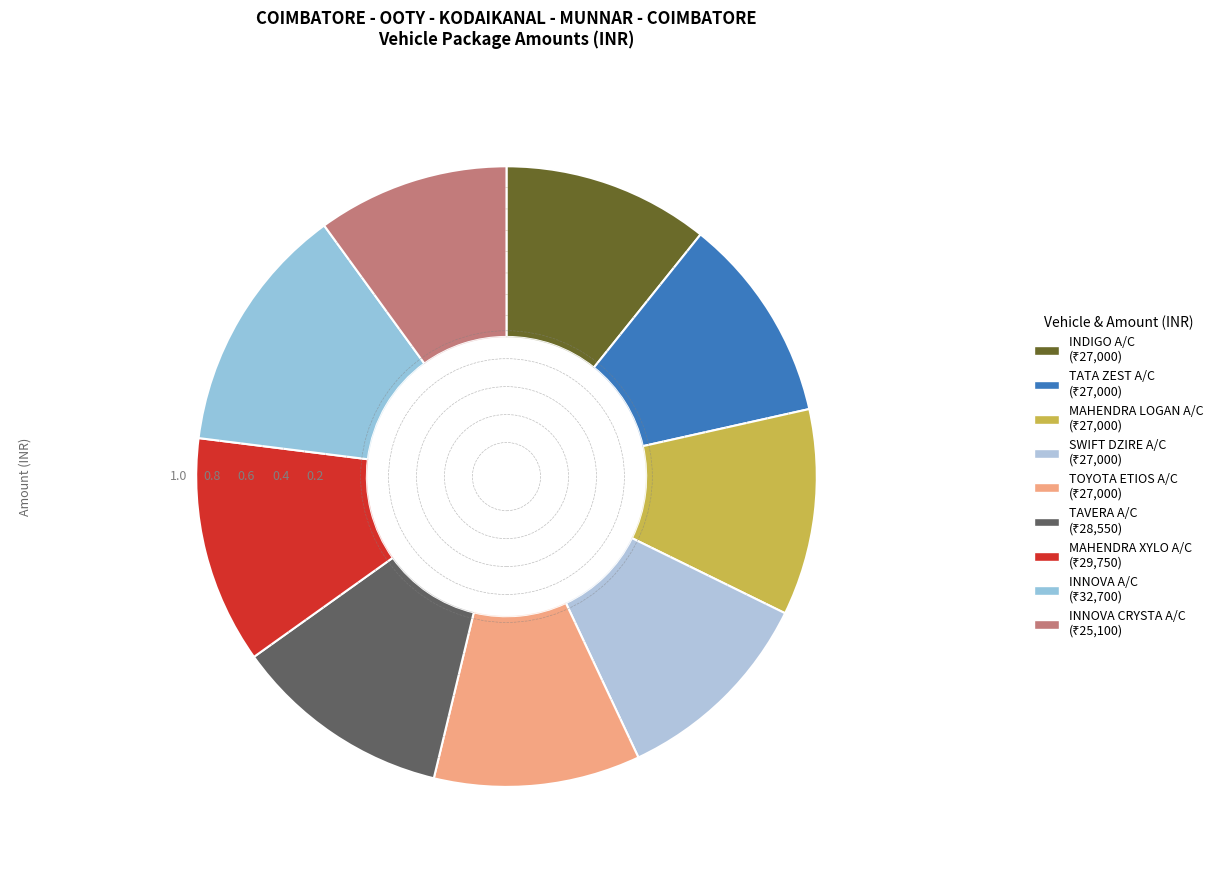

What is the change in value from INNOVA A/C to INNOVA CRYSTA A/C?

-7600